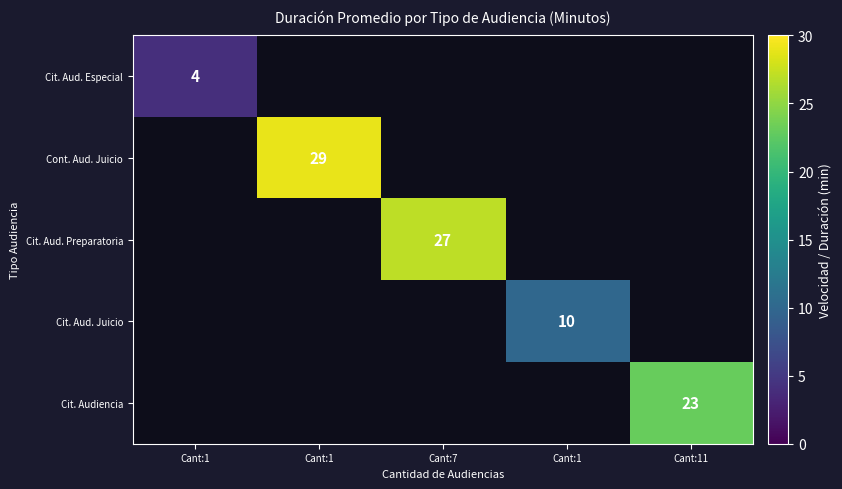

At which label is Cit. Aud. Especial closest to 4?

Cant:1